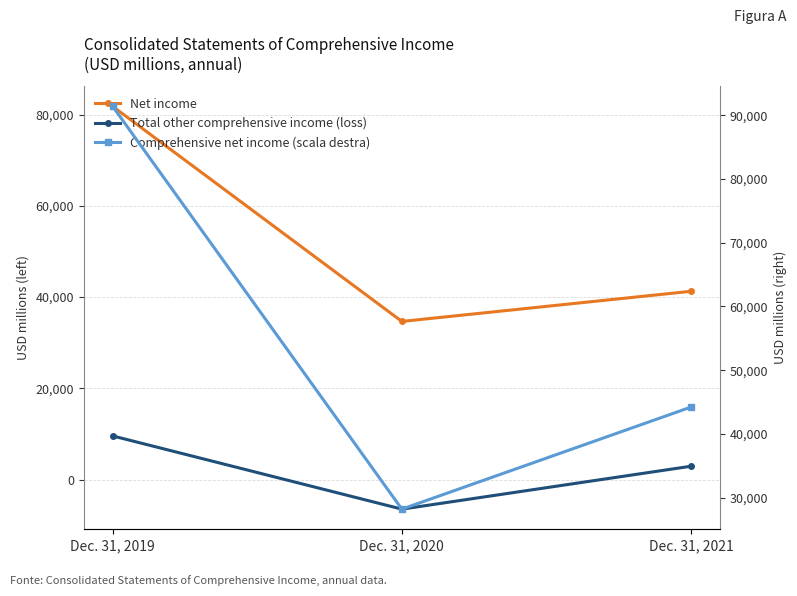

At which label does Comprehensive net income (scala destra) reach its minimum?

Dec. 31, 2020